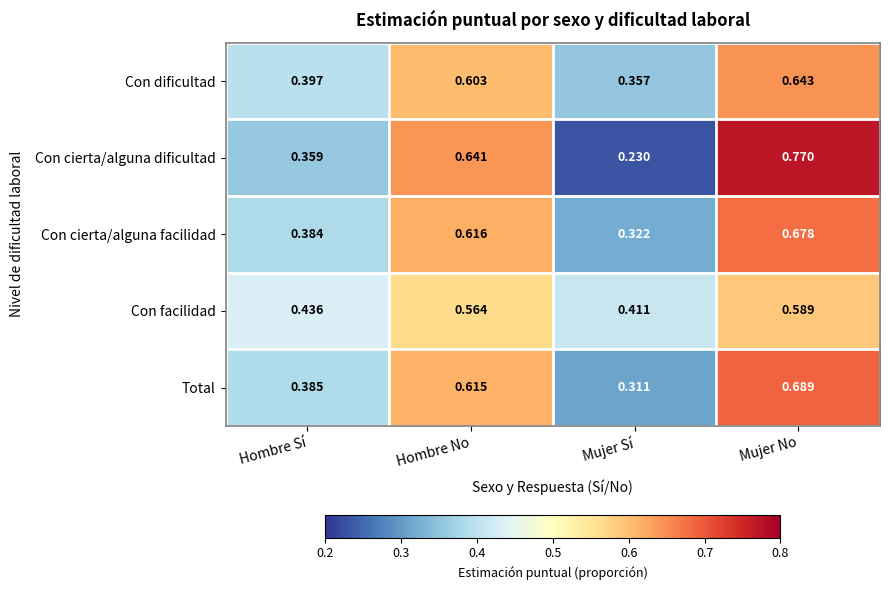

Rank the series by their maximum value, from highest to lowest.

Con cierta/alguna dificultad, Total, Con cierta/alguna facilidad, Con dificultad, Con facilidad